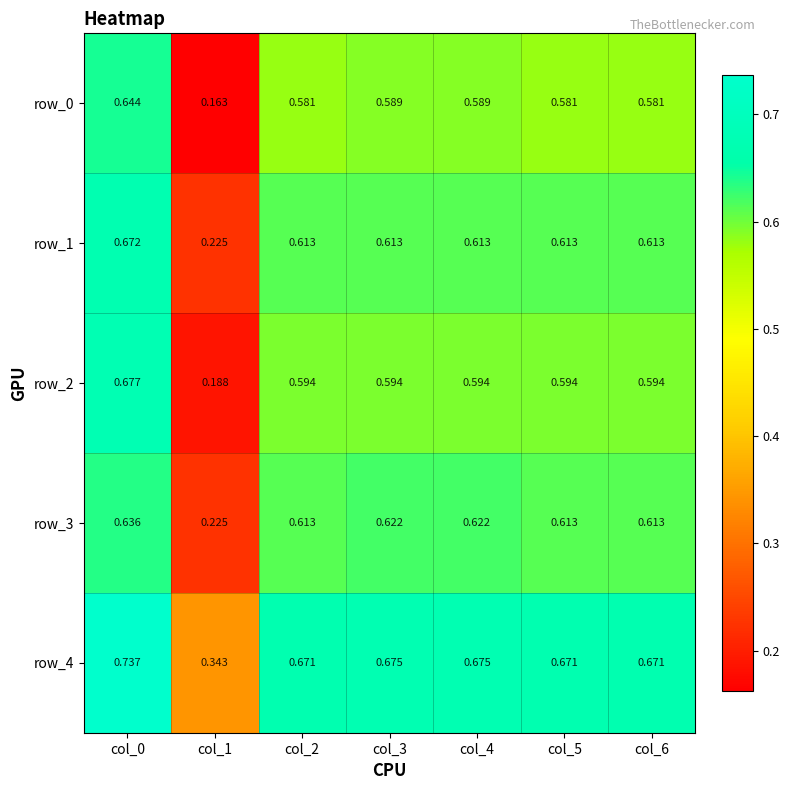

What is the difference between the highest and lowest values at col_6?

0.1